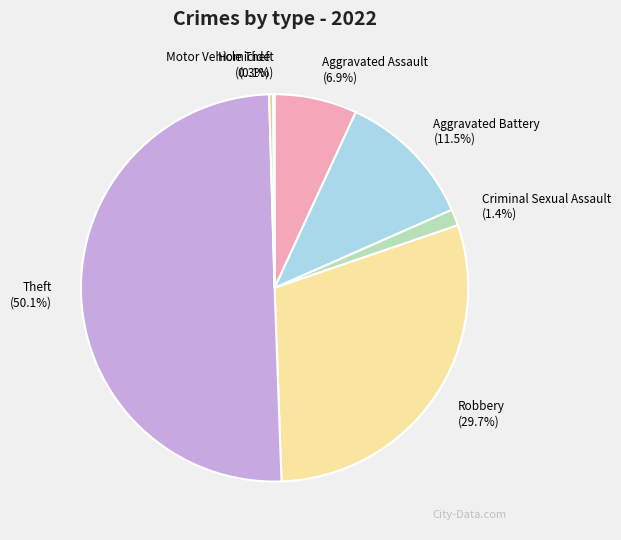

To the nearest percent, what portion does Robbery represent?

30%